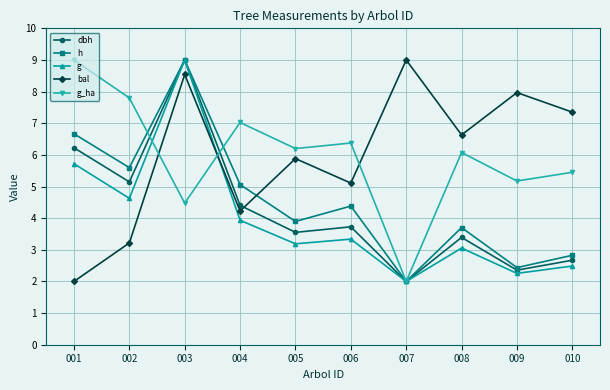

How many lines are shown in the chart?

5